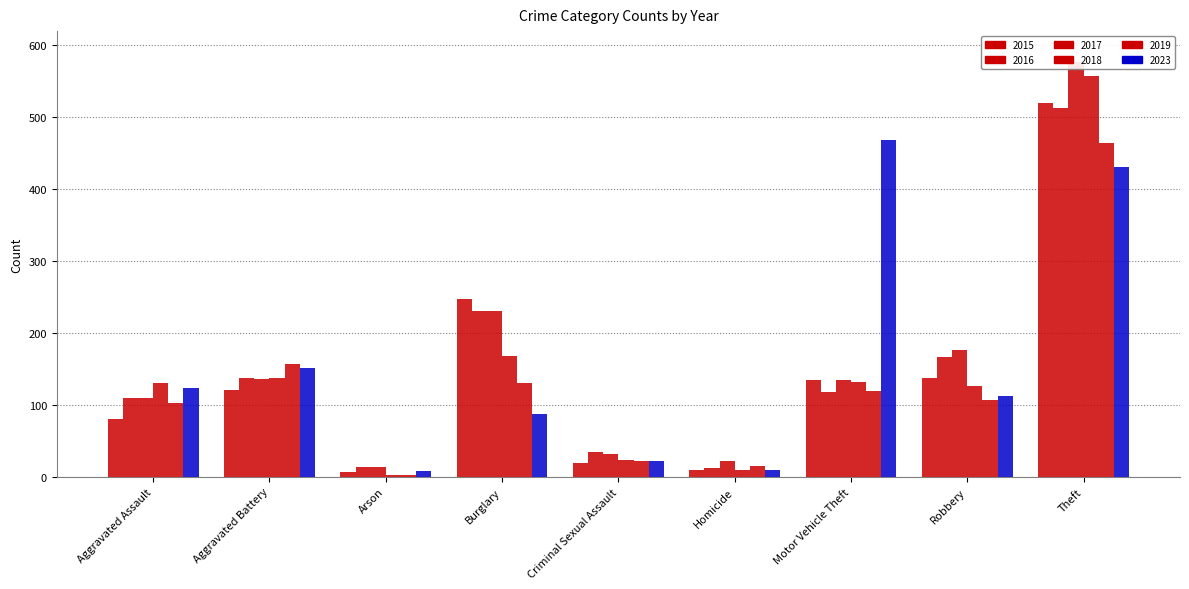

What is the average value of the 2023 series?

157